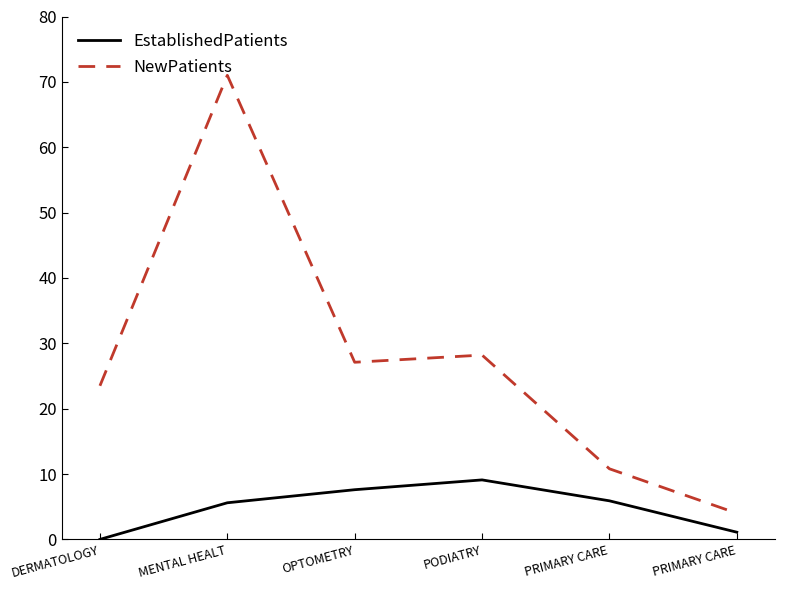

Between DERMATOLOGY and PRIMARY CARE, which is larger?

PRIMARY CARE